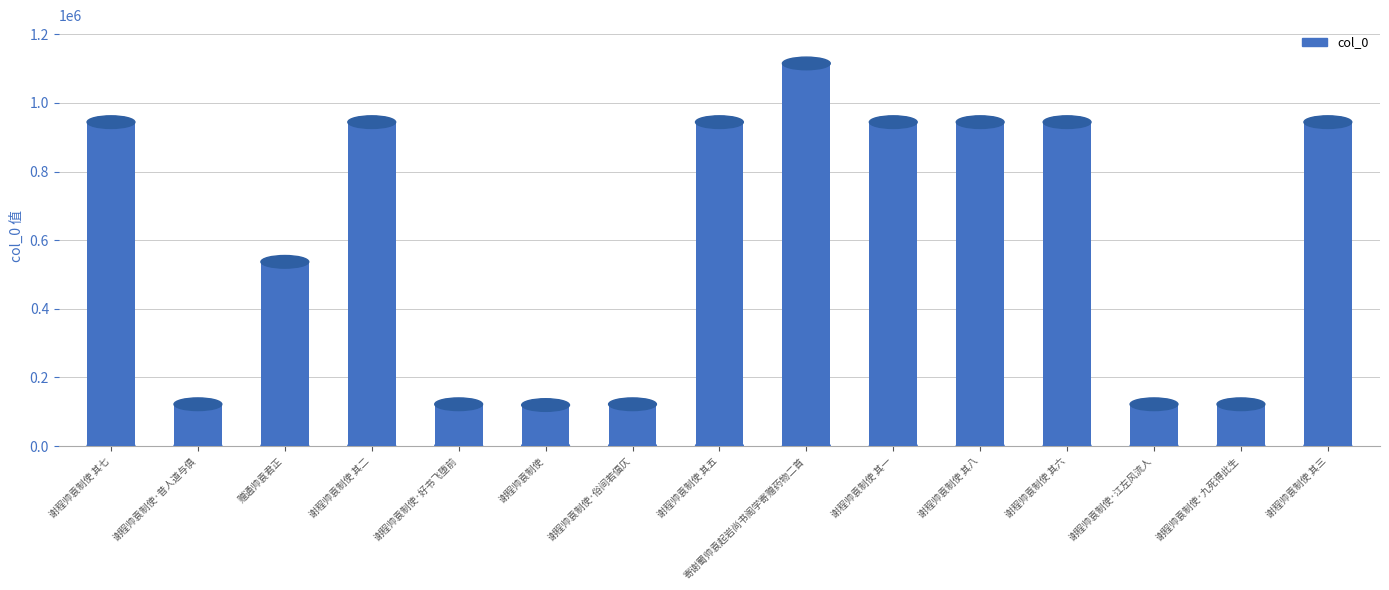

What is the label of the 8th bar from the right?

谢程帅袁制使 其五